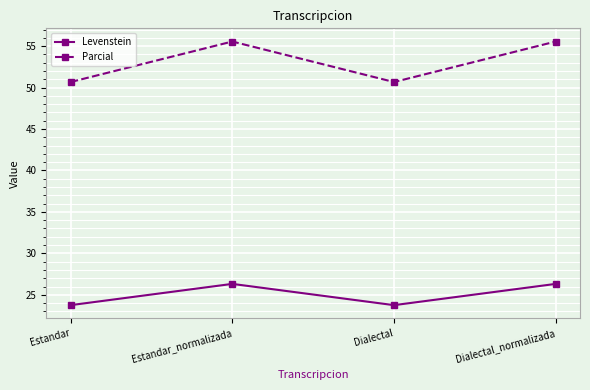

Rank the series by their maximum value, from lowest to highest.

Levenstein, Parcial